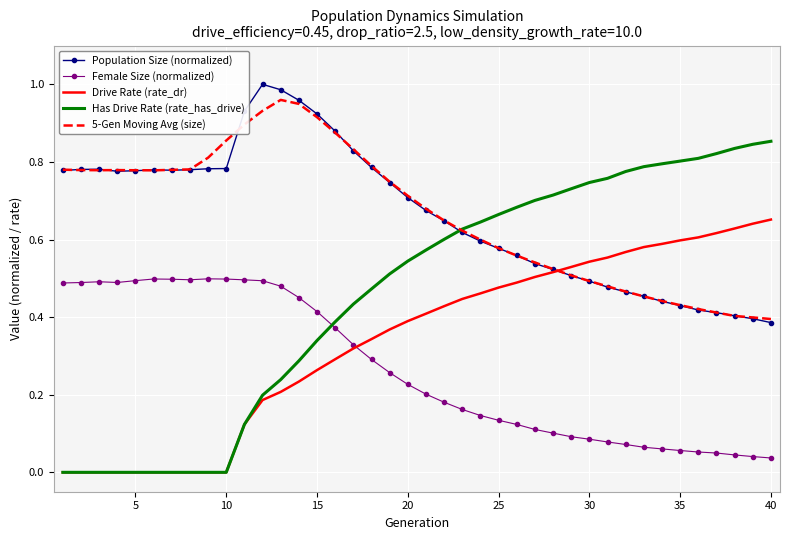

True or false: Female Size (normalized) and Has Drive Rate (rate_has_drive) intersect in this chart.

True